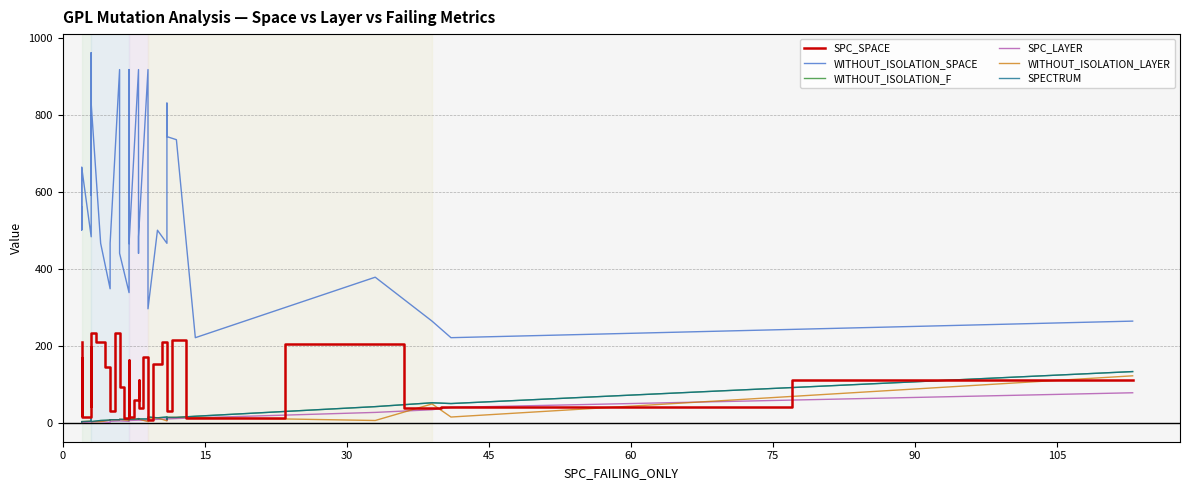

Reading left to right, list all the values displayed in this chart.

SPC_SPACE: 212	21	170	44	40	17	15	35	197	44	45	235	210	145	32	235	93	14	54	24	35	163	16	60	111	40	172	172	9	154	211	176	32	217	14	205	39	41	113
WITHOUT_ISOLATION_SPACE: 664	502	561	502	575	664	484	530	962	592	918	830	467	349	467	918	441	339	918	502	918	744	466	918	441	484	918	918	297	501	467	831	744	736	222	379	265	222	265
WITHOUT_ISOLATION_F: 4	3	3	3	4	4	5	5	5	5	4	4	7	8	9	9	10	10	10	9	10	15	10	11	12	11	11	13	16	14	16	10	15	15	18	43	53	51	134
SPC_LAYER: 2	2	2	2	2	2	3	3	3	3	3	3	4	2	5	6	6	5	7	7	7	11	7	8	8	8	7	9	9	10	11	7	11	12	14	28	35	41	79
WITHOUT_ISOLATION_LAYER: 4	3	3	3	4	4	5	5	5	5	4	4	4	8	9	9	10	7	7	9	10	12	10	11	12	11	4	13	13	14	6	10	15	15	15	7	50	16	123
SPECTRUM: 4	3	3	3	4	4	5	11	5	11	4	4	7	8	9	9	10	10	10	9	10	15	10	11	12	11	11	13	16	14	16	10	15	15	18	43	53	51	134